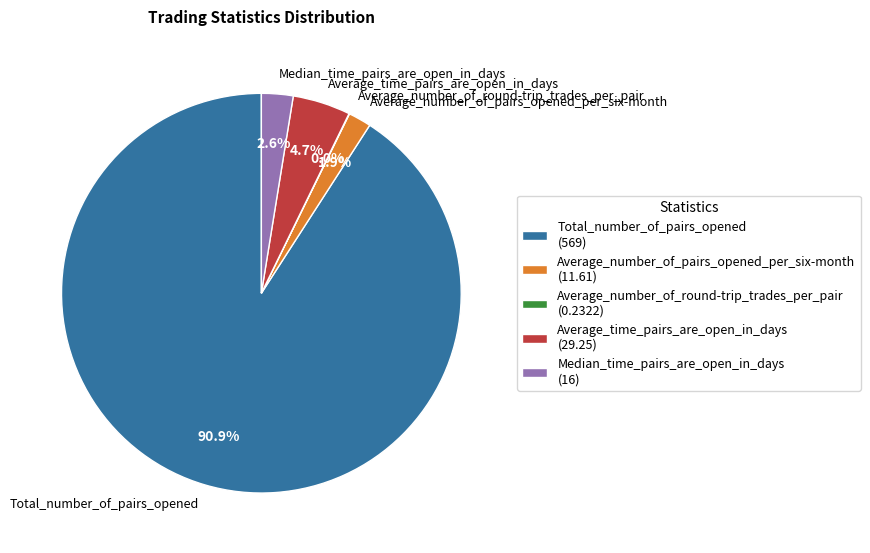

What percentage is the Median_time_pairs_are_open_in_days slice, to the nearest percent?

3%